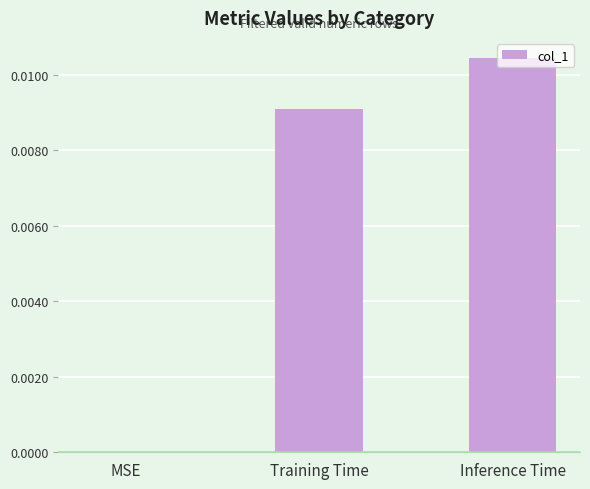

Which category has the highest value across all series?

Inference Time